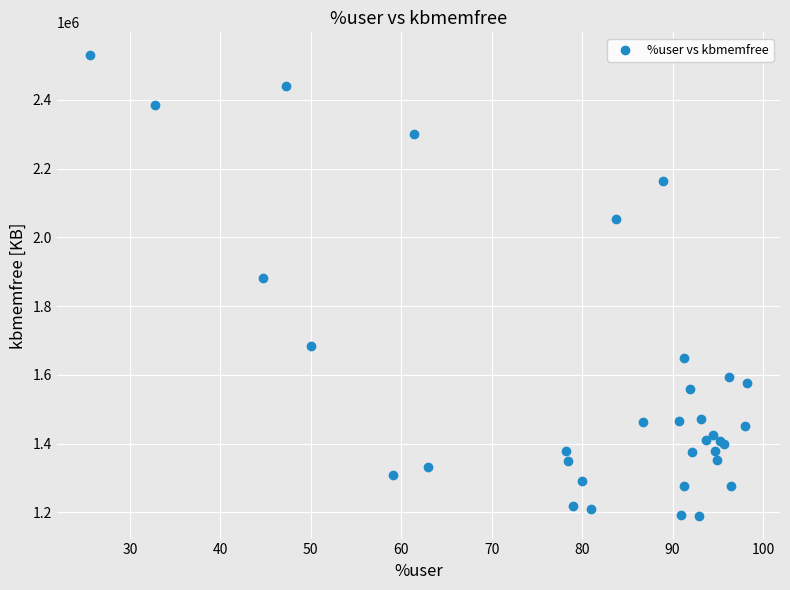

What Y value in the scatter plot is closest to 1860108?

1880992